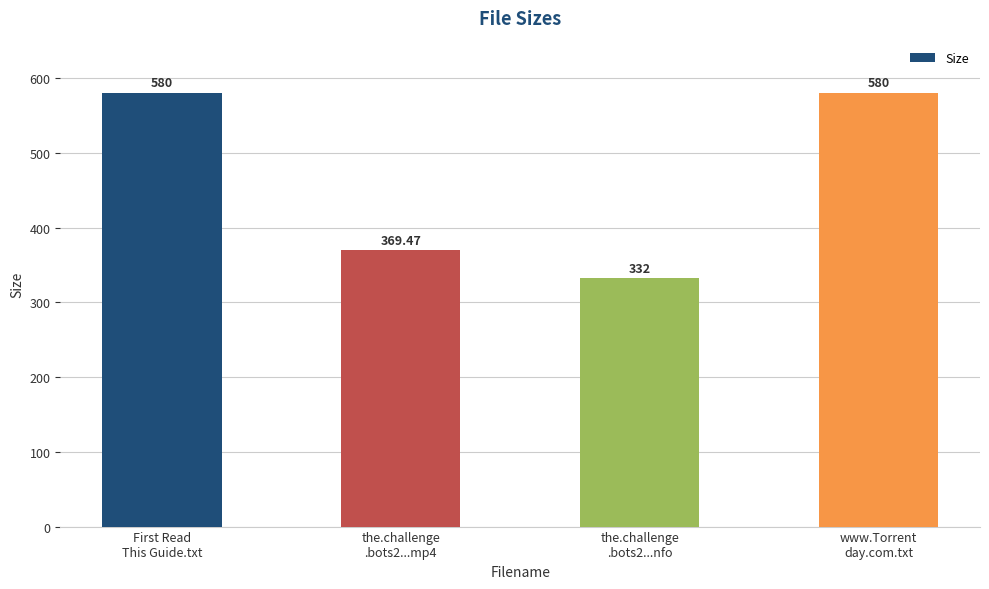

What is the smallest value displayed?

332.0